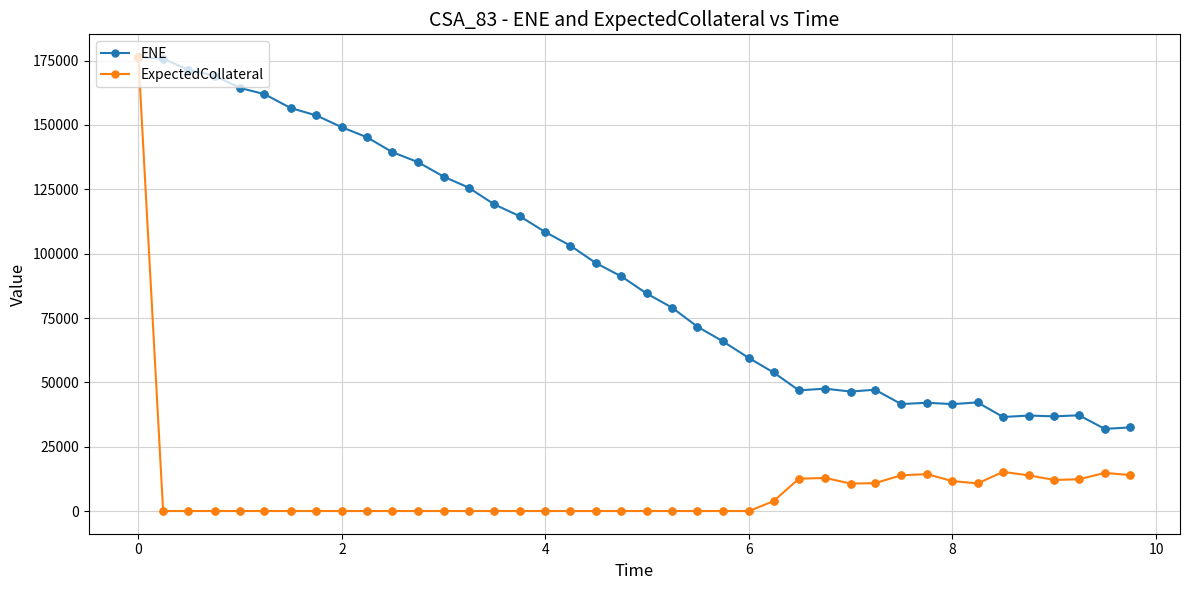

Which series has the largest total across all categories?

ENE